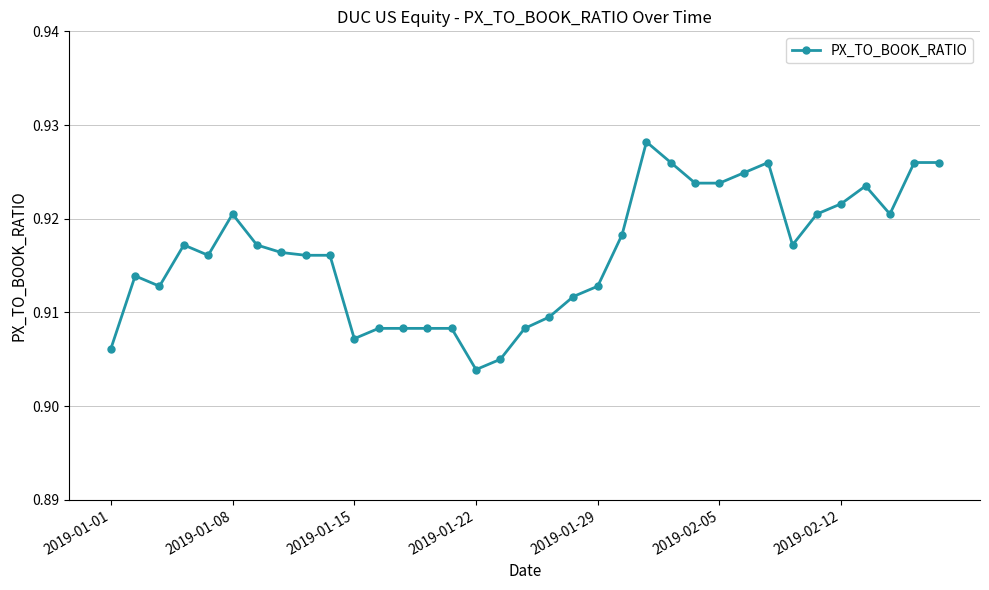

What is the sum of all values?

32.1